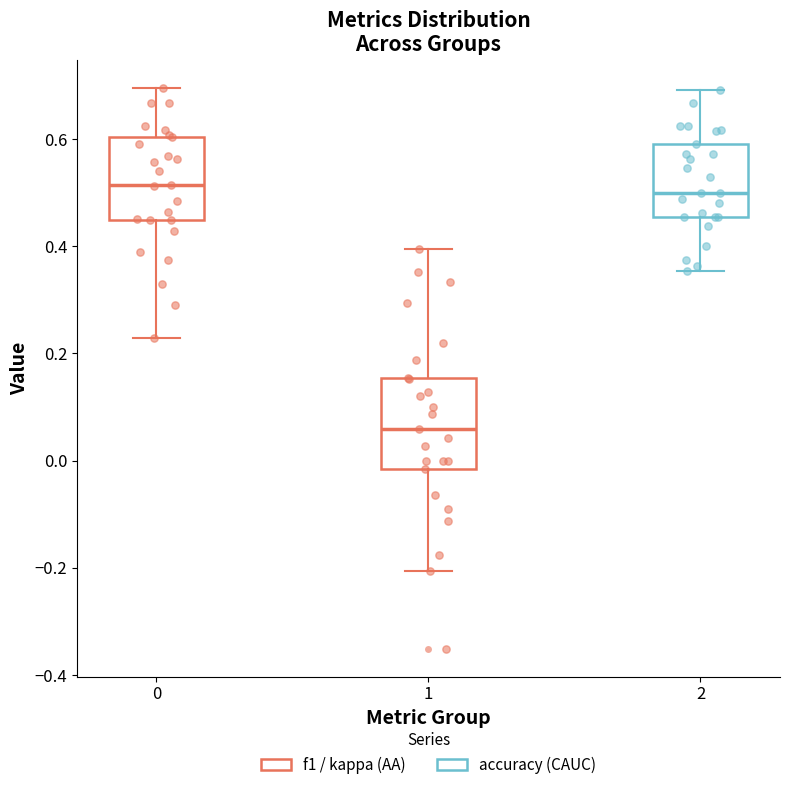

Reading left to right, read every box against the y-axis: the position of its median line, the range the box covers, and the ends of its whiskers. The values are not printed on the chart, so give them approximately, as read against the axis.

0: median 0.52, box 0.44 to 0.60, whiskers 0.22 to 0.70
1: median 0.06, box -0.02 to 0.16, whiskers -0.20 to 0.40
2: median 0.50, box 0.46 to 0.60, whiskers 0.36 to 0.70